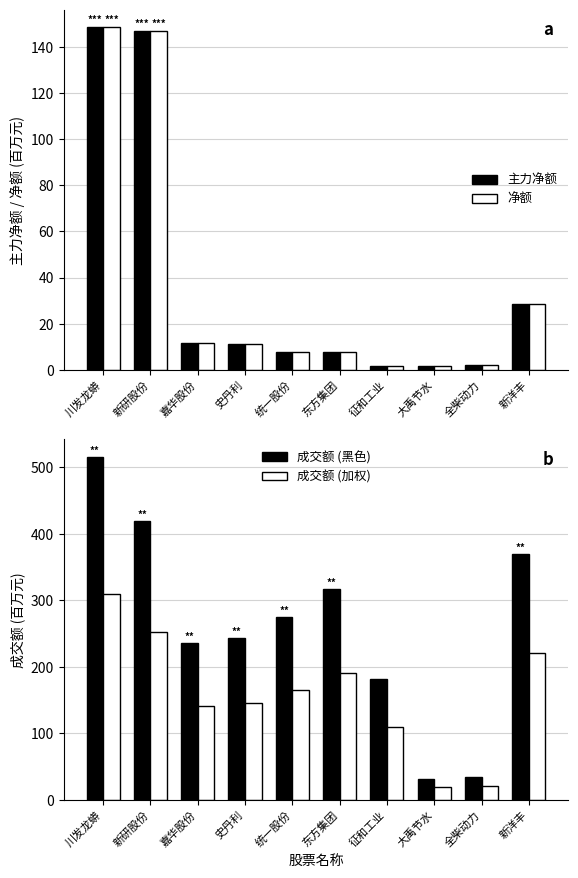

How many bars are there in total?

40